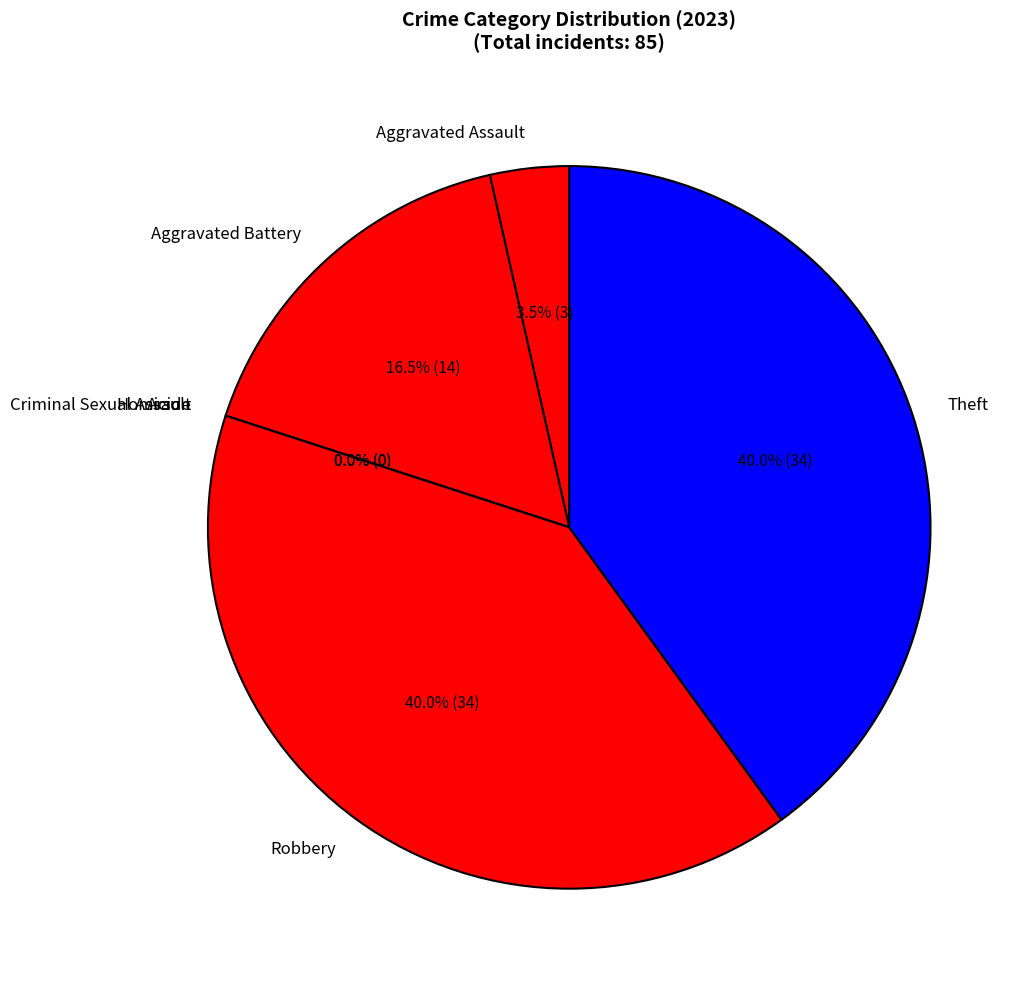

Do Homicide and Robbery together represent more than half of the pie?

No